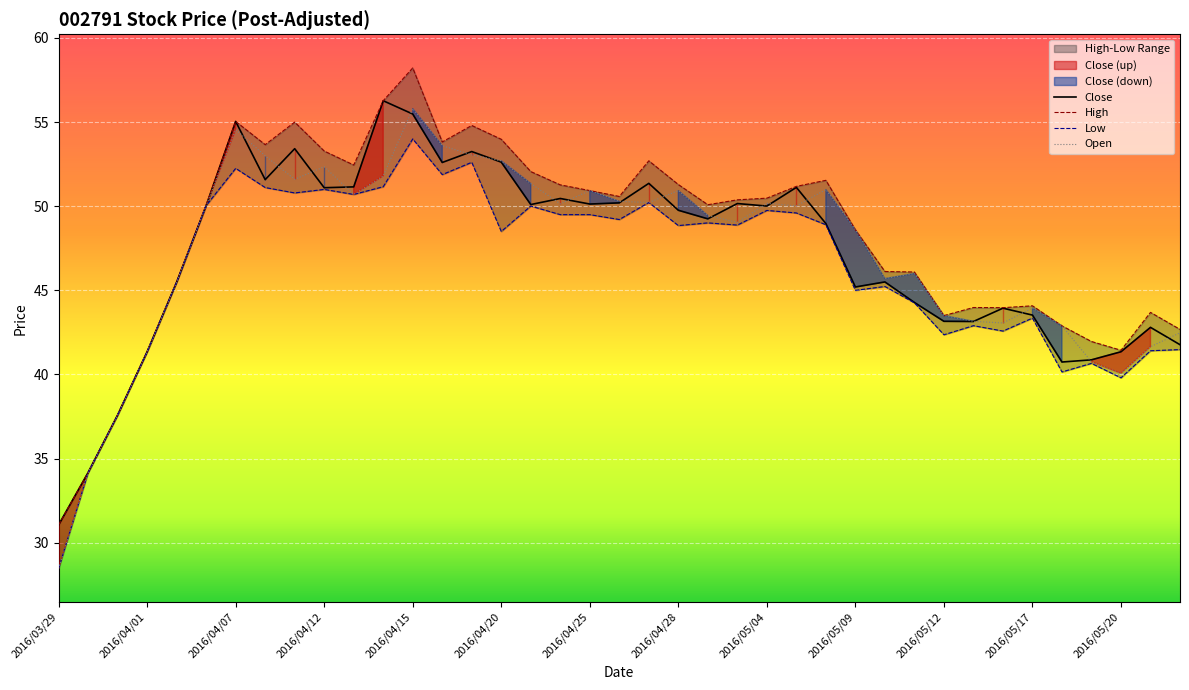

Is it true that Open equals 10.6 at 2016/04/06?

False